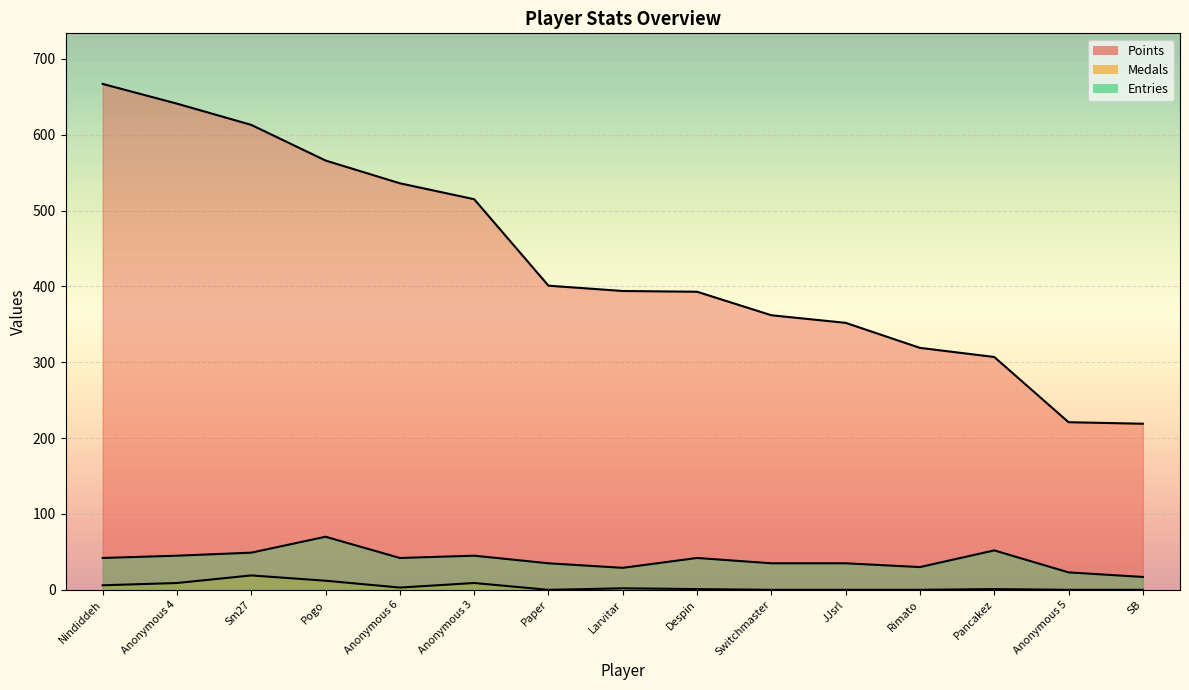

What is the highest value of the Points series?

667